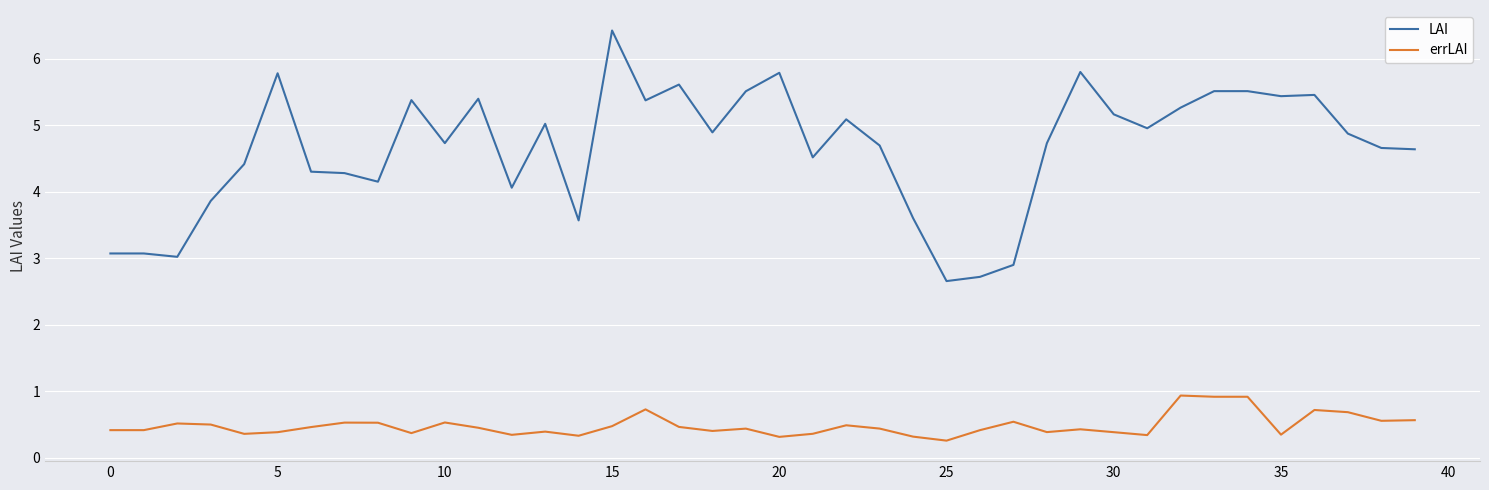

List the series in order of their peak value, highest first.

LAI, errLAI